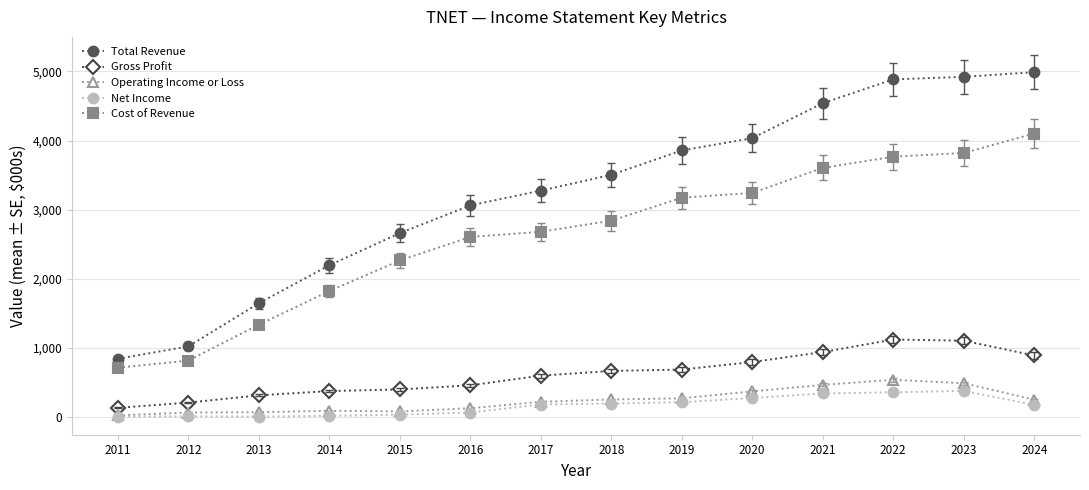

True or false: Cost of Revenue has more than 0 points higher than both neighbors.

False